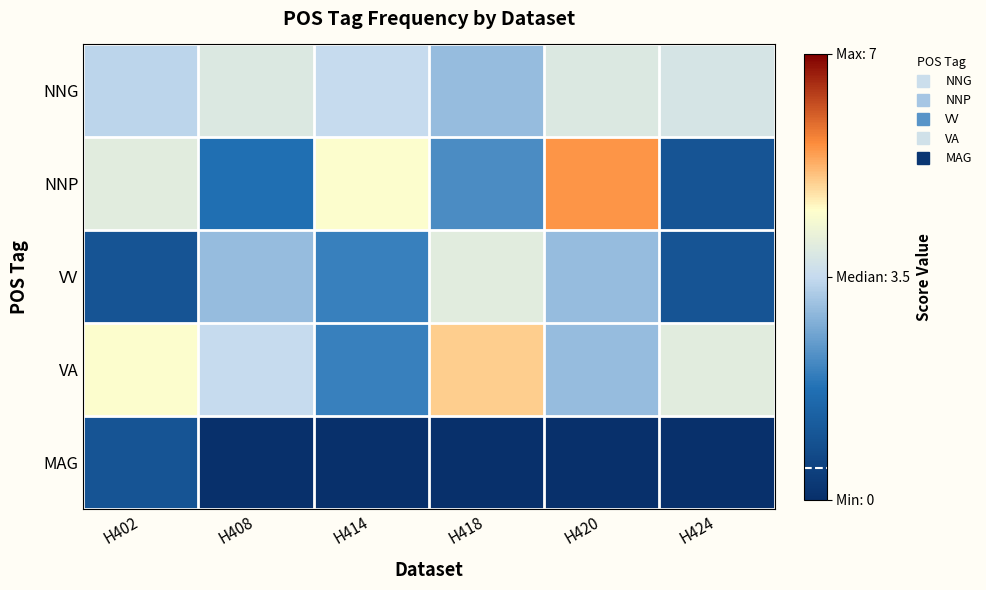

Between H424 and H408, which is larger?

H408